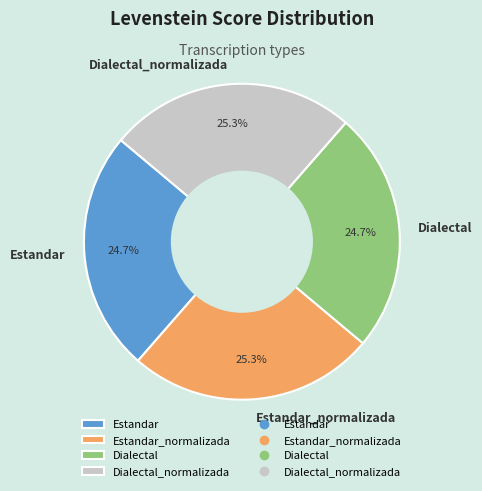

Does Estandar_normalizada account for over 50% of the chart?

No